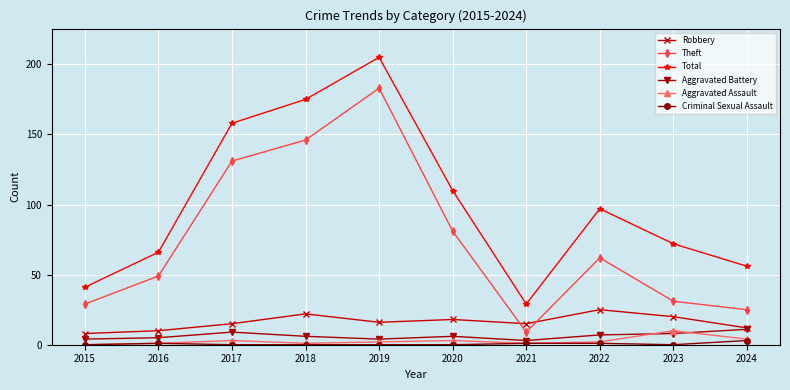

What are all the series names shown in the legend?

Robbery, Theft, Total, Aggravated Battery, Aggravated Assault, Criminal Sexual Assault